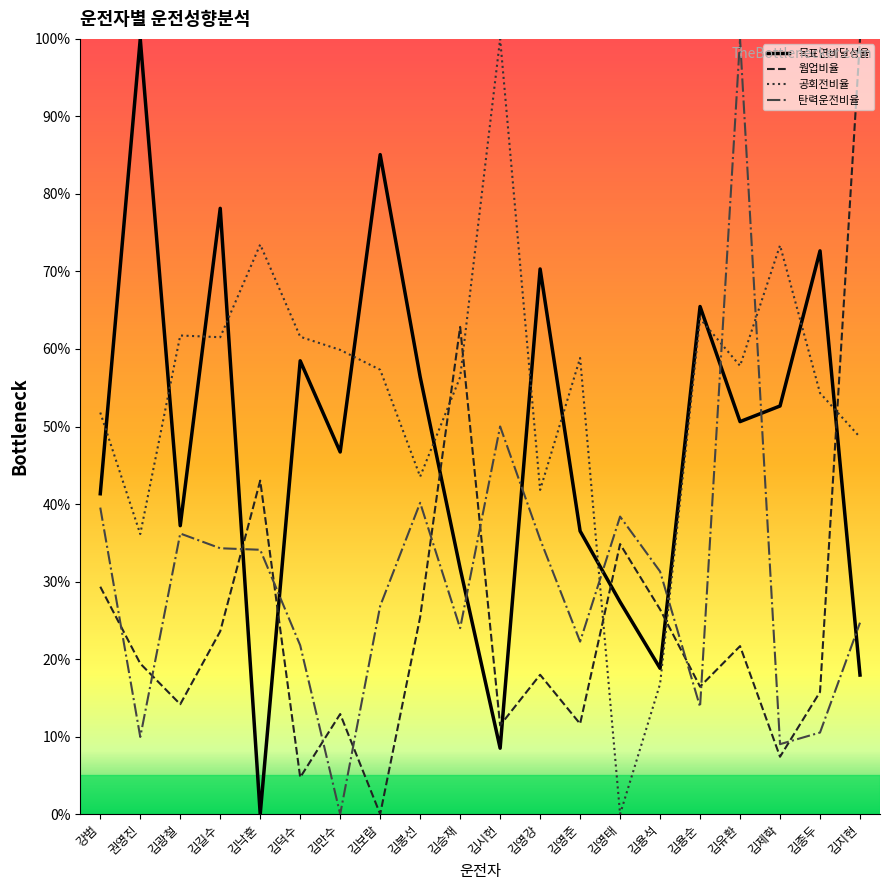

What are all the series names shown in the legend?

목표연비달성율, 웜업비율, 공회전비율, 탄력운전비율